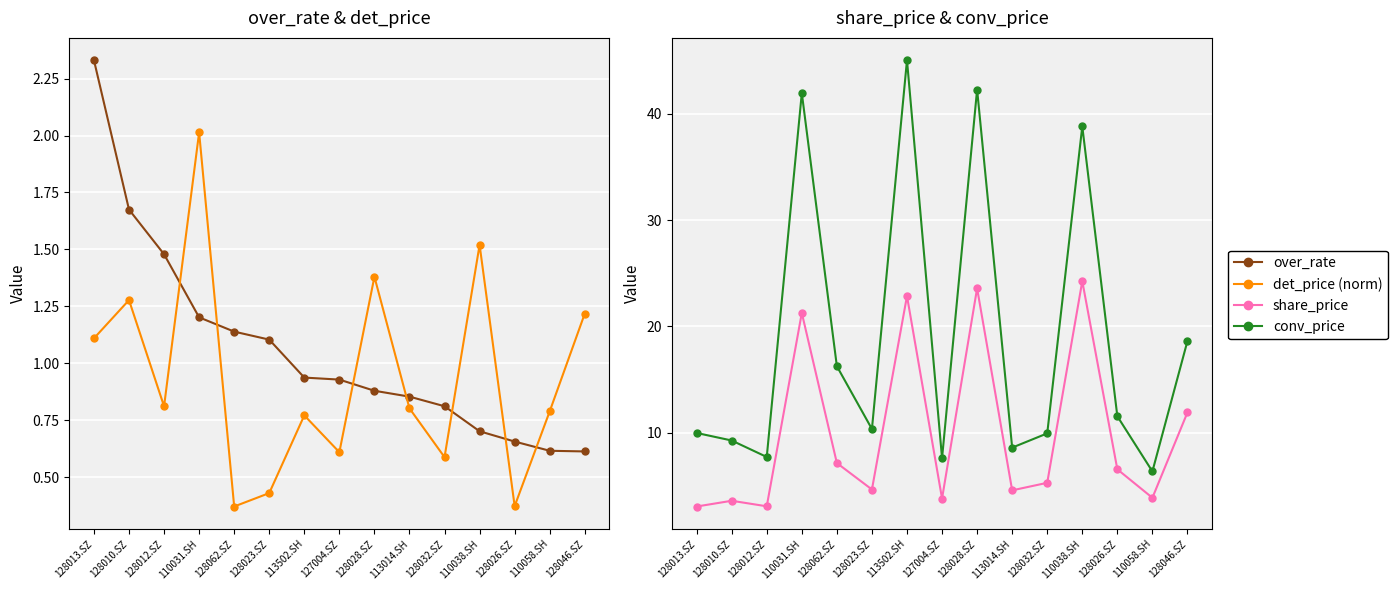

What is the average value of the conv_price series?

18.9